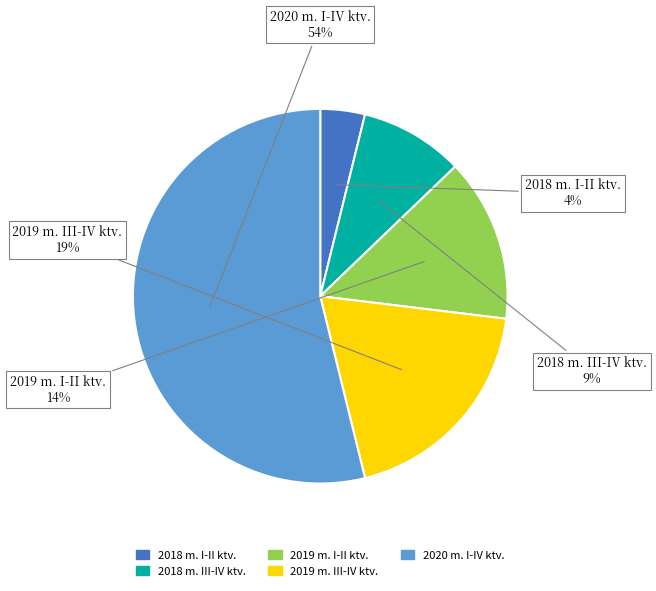

To the nearest percent, what portion does 2019 m. III-IV ktv. represent?

19%